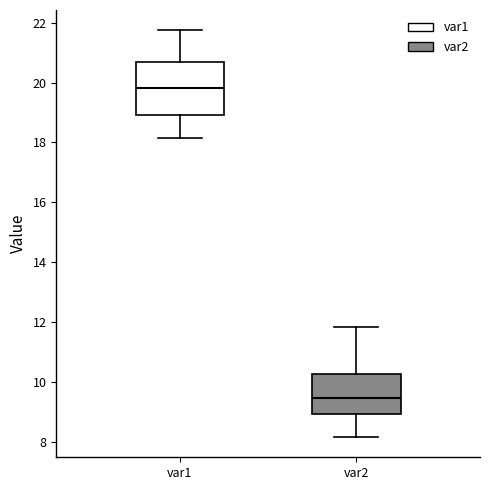

Comparing the boxes themselves (not the whiskers), which one is the tallest?

var1